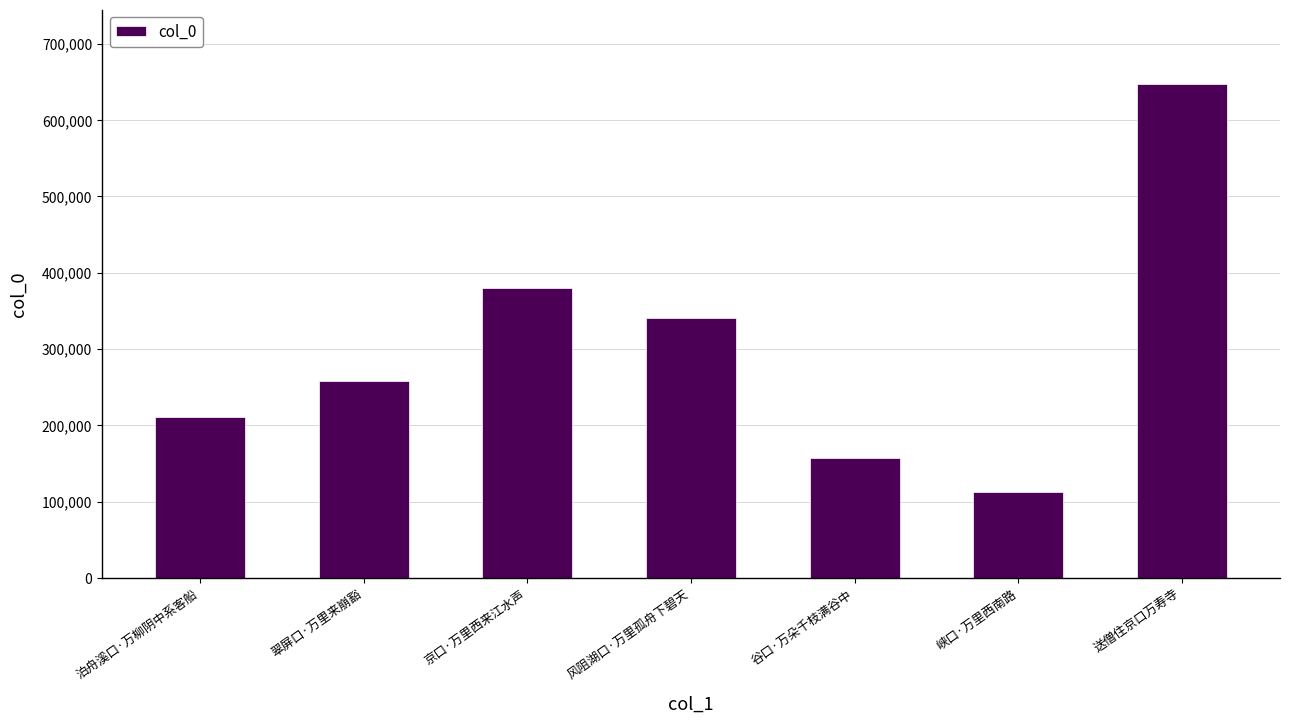

What is the label of the 1st bar from the right?

送僧住京口万寿寺